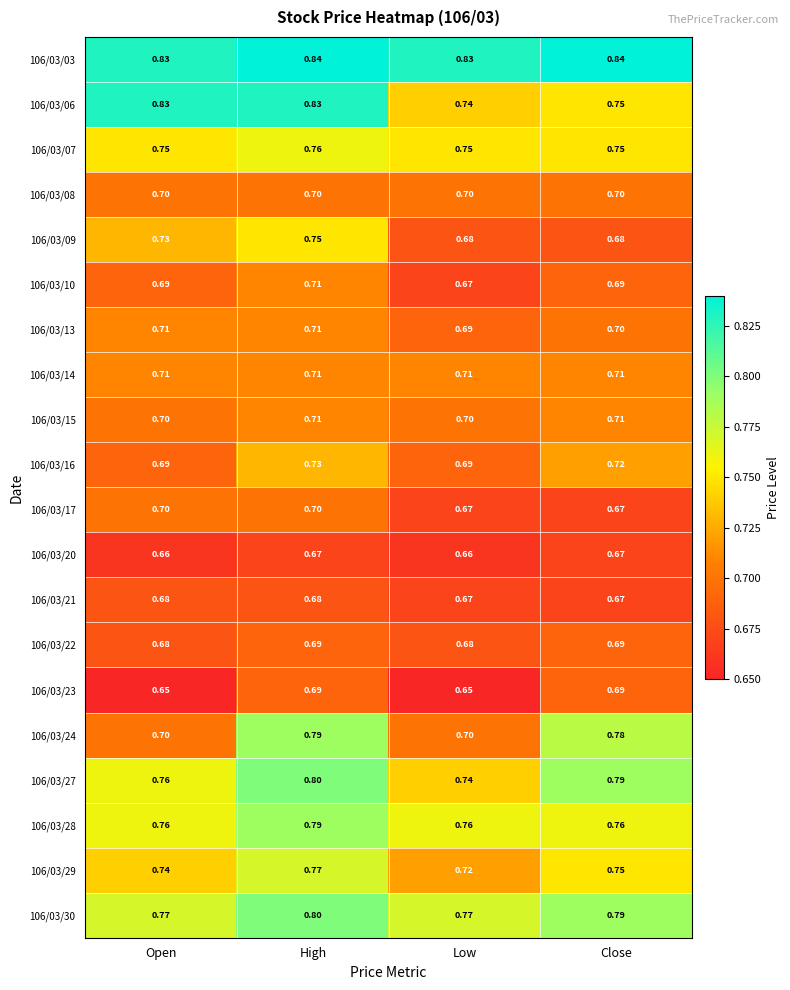

Is the value of 106/03/16 at Close greater than the value of 106/03/14 at High?

Yes